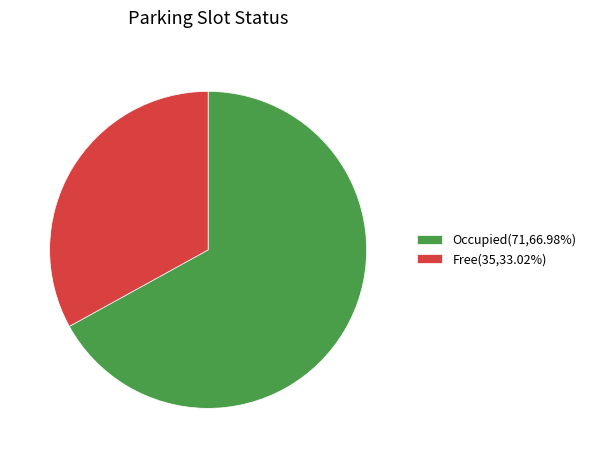

How many slices are in this pie chart?

2